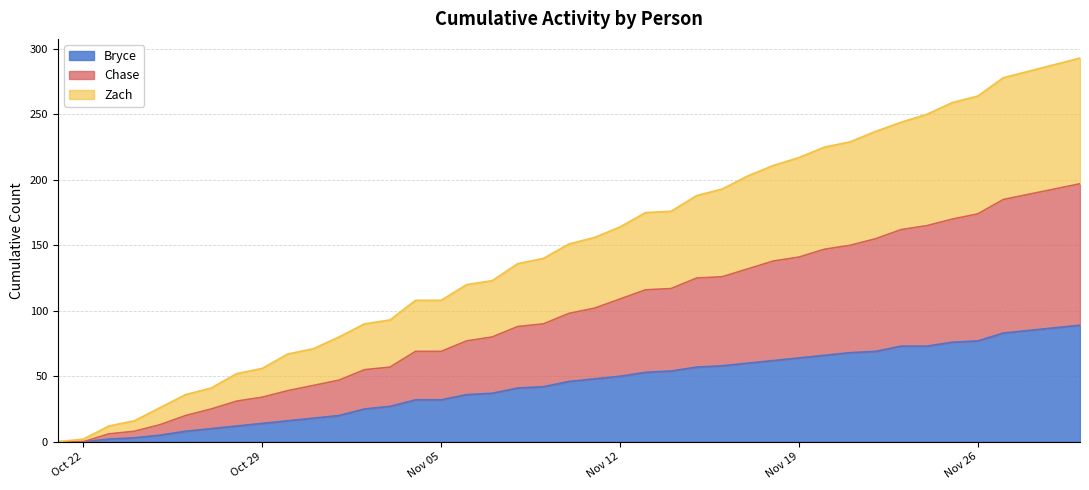

True or false: Chase has more than 1 interior local peaks.

False